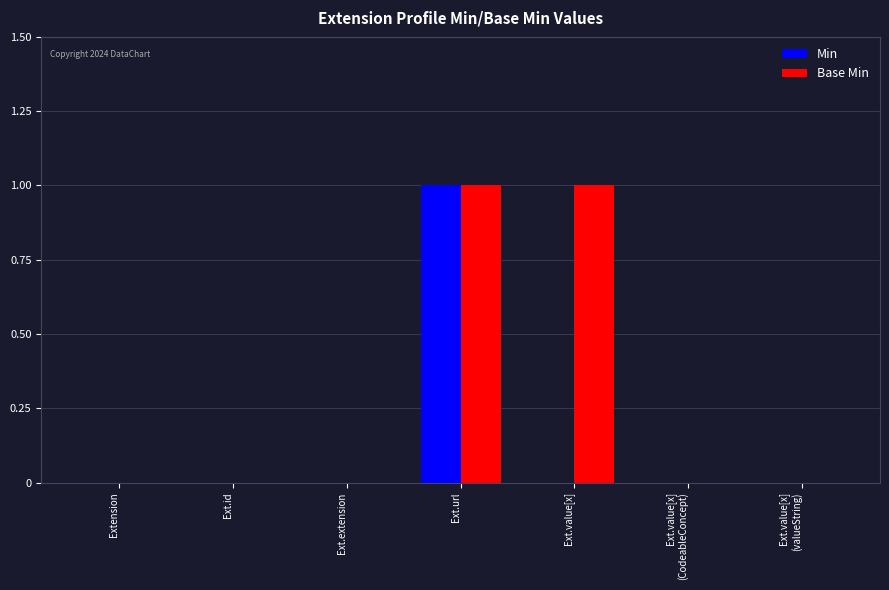

Which category has the highest value in the Min series?

Ext.url